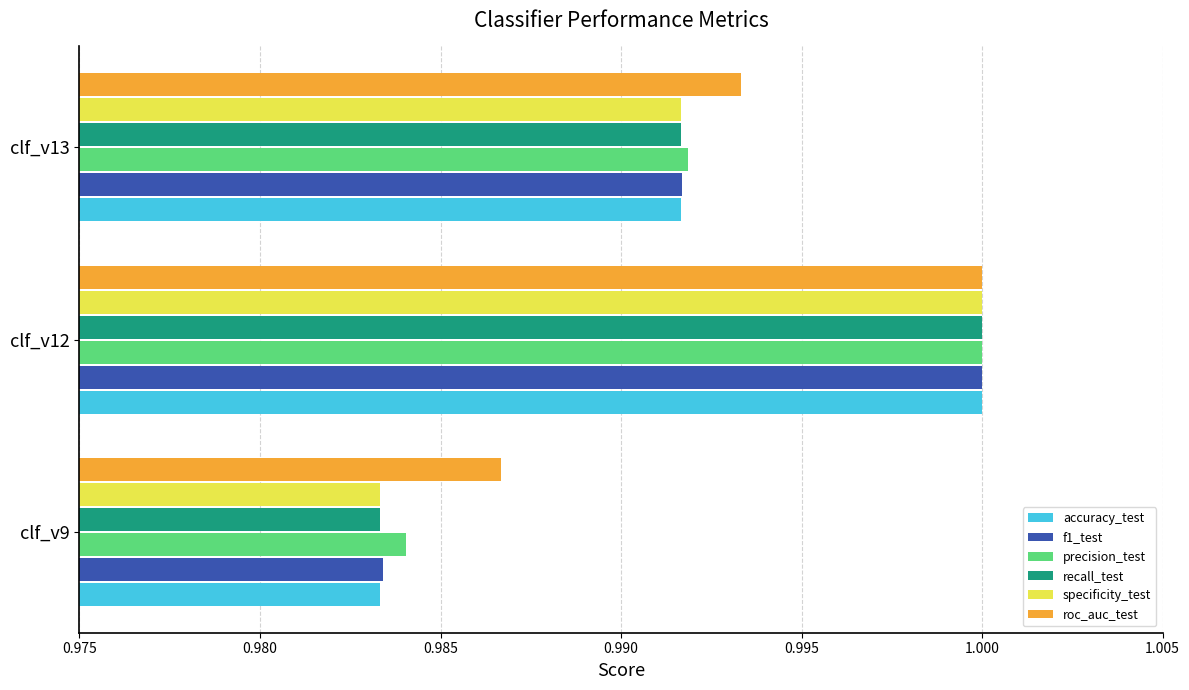

Rank the categories by f1_test value from lowest to highest.

clf_v9, clf_v13, clf_v12